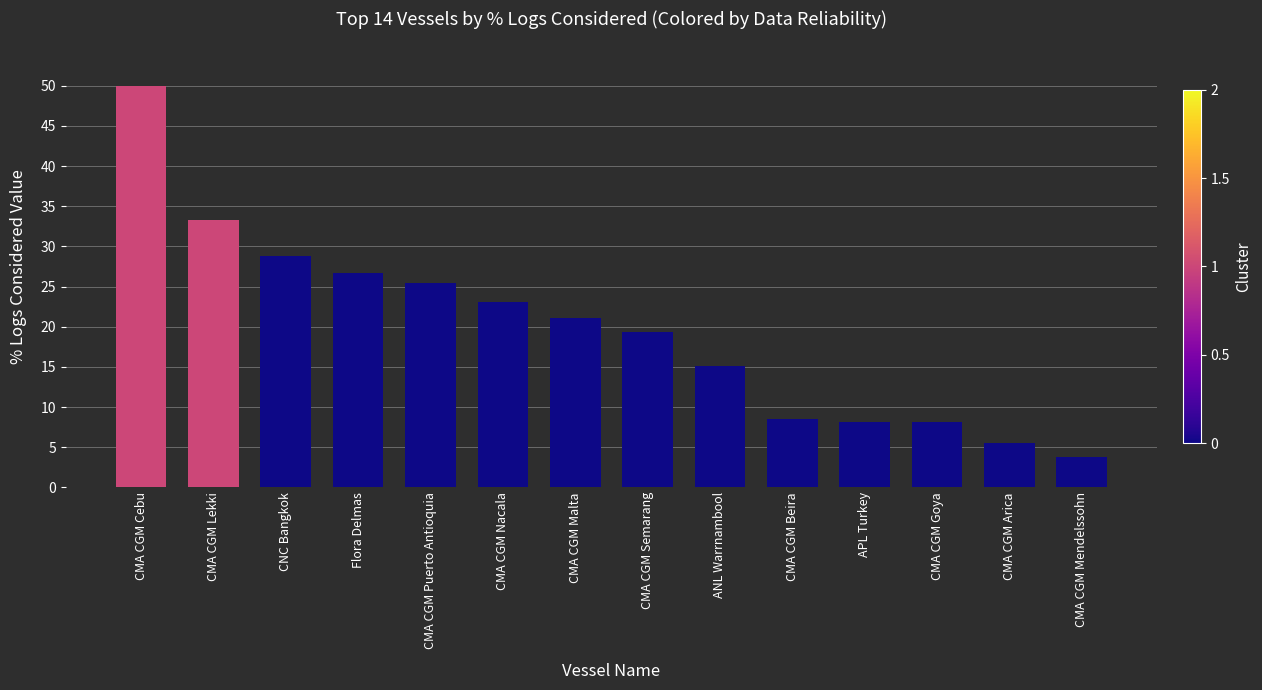

What is the approximate value at ANL Warrnambool?

15.1